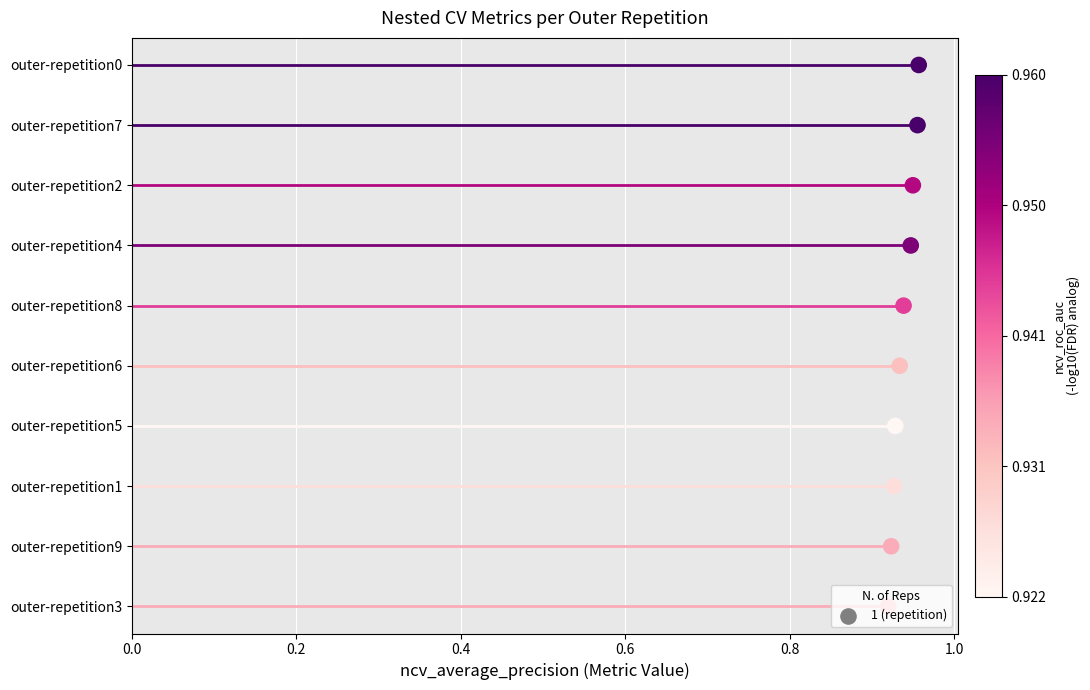

Which has a higher value, 0.0 or 0.4?

0.4